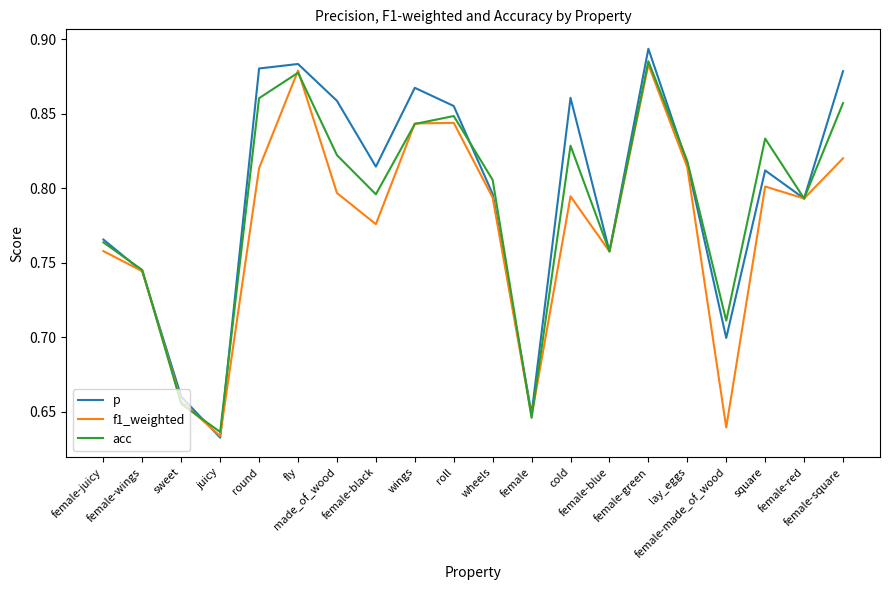

What are all the series names shown in the legend?

p, f1_weighted, acc